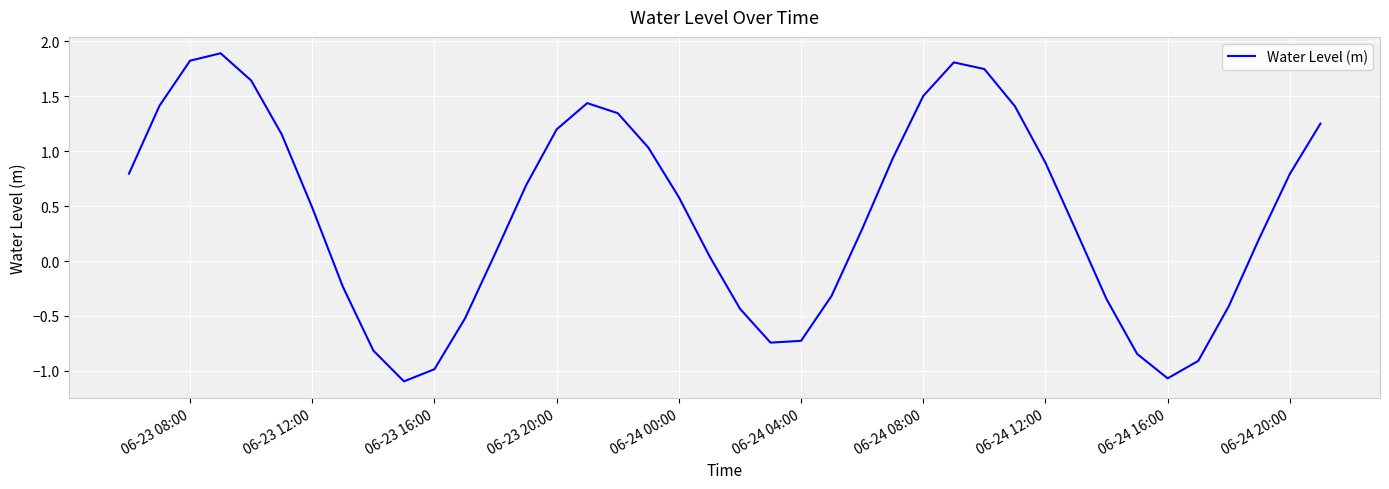

What is the maximum value shown in the chart?

1.9